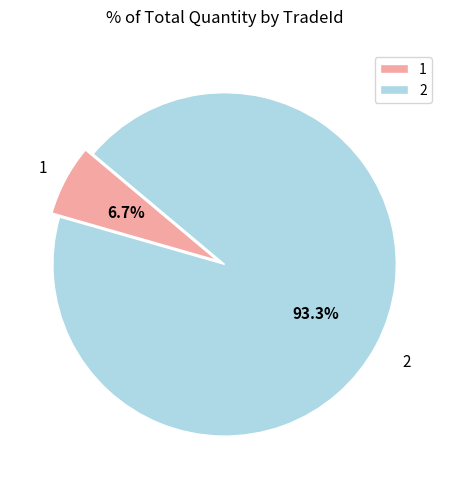

To the nearest percent, what is the difference between the largest and smallest slice percentages?

87%